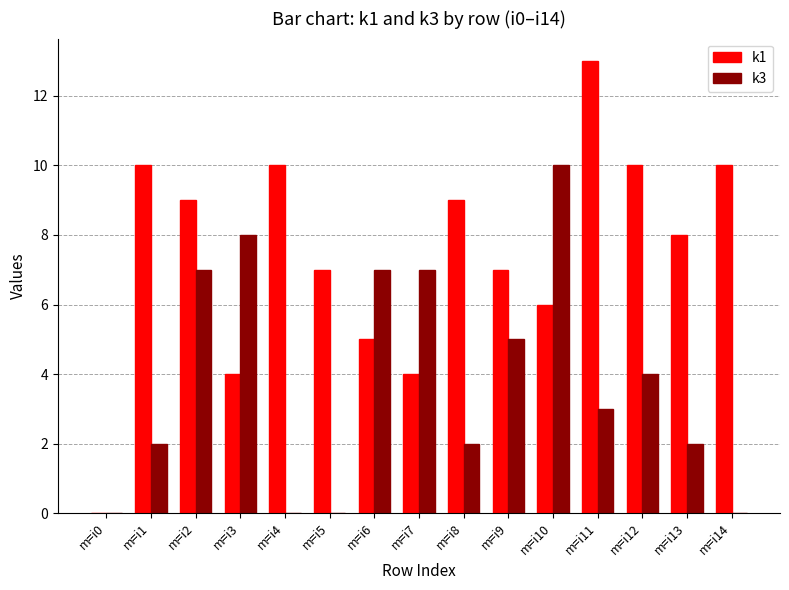

What are all the series names shown in the legend?

k1, k3